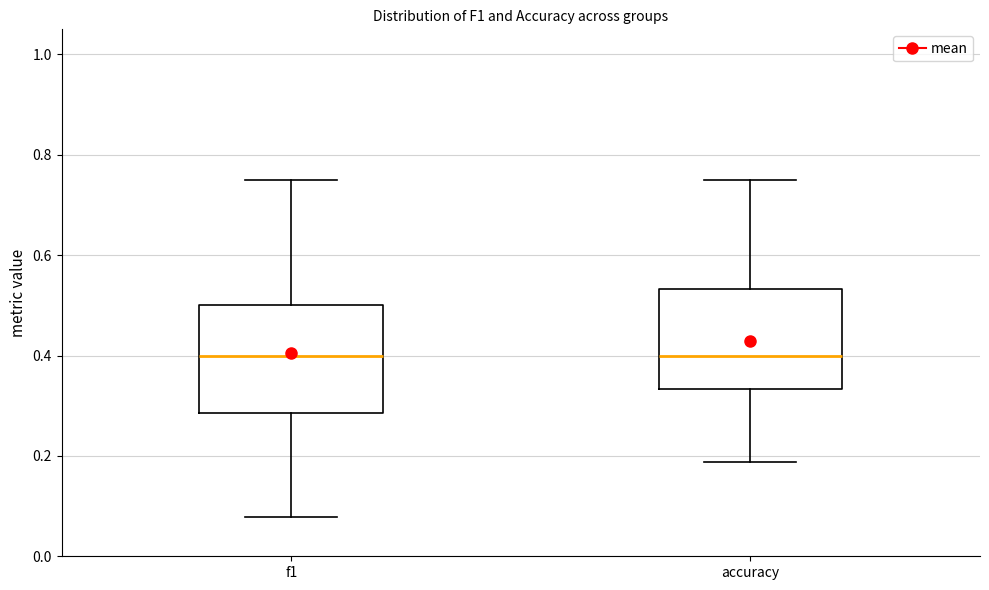

Reading left to right, read every box against the y-axis: the position of its median line, the range the box covers, and the ends of its whiskers. The values are not printed on the chart, so give them approximately, as read against the axis.

f1: median 0.40, box 0.28 to 0.50, whiskers 0.08 to 0.76
accuracy: median 0.40, box 0.34 to 0.54, whiskers 0.18 to 0.76